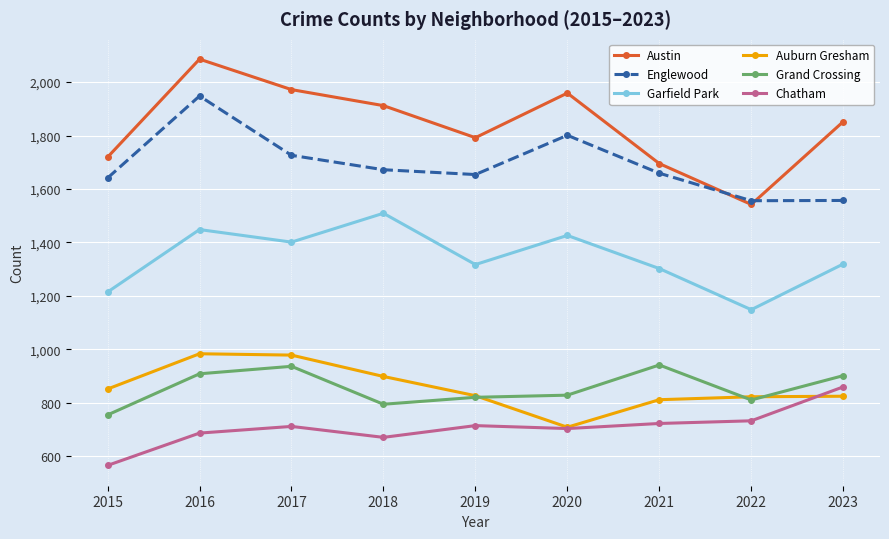

What is the difference between the second highest and minimum values in the Austin series?

430